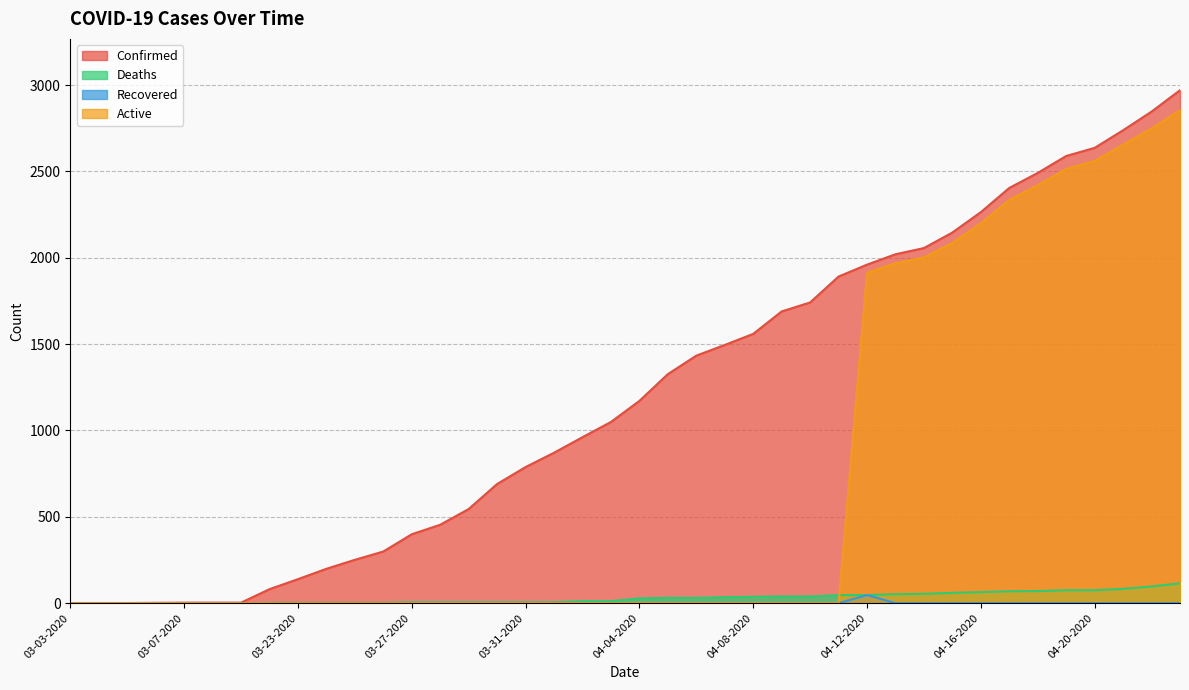

Does the chart display data point markers on the line(s)?

No